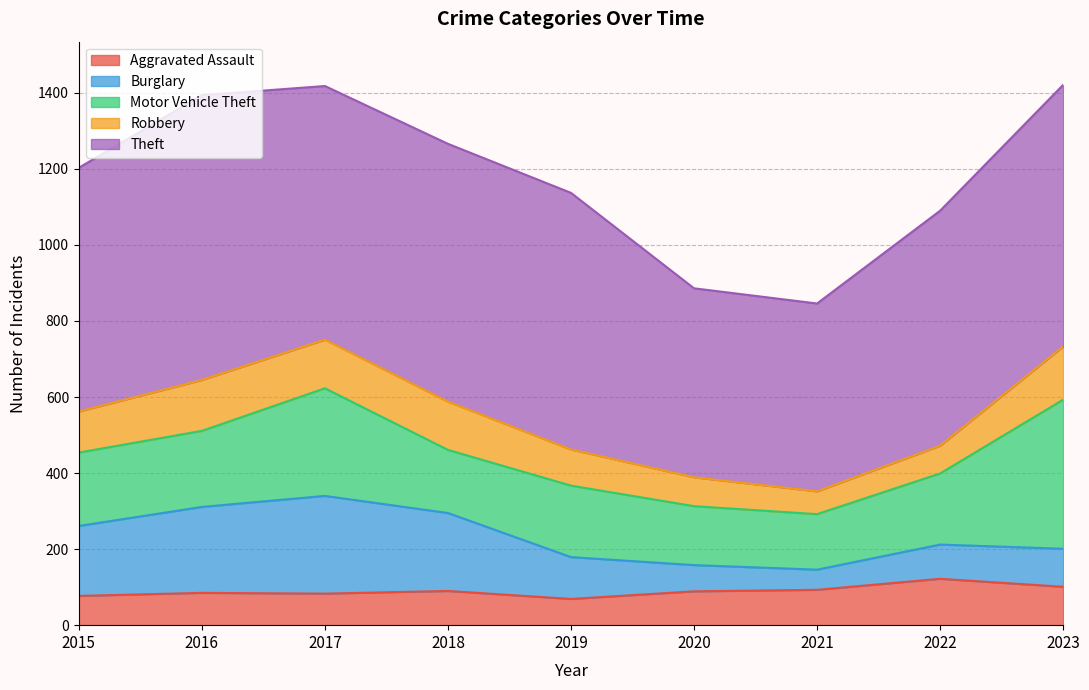

How many lines are shown in the chart?

5